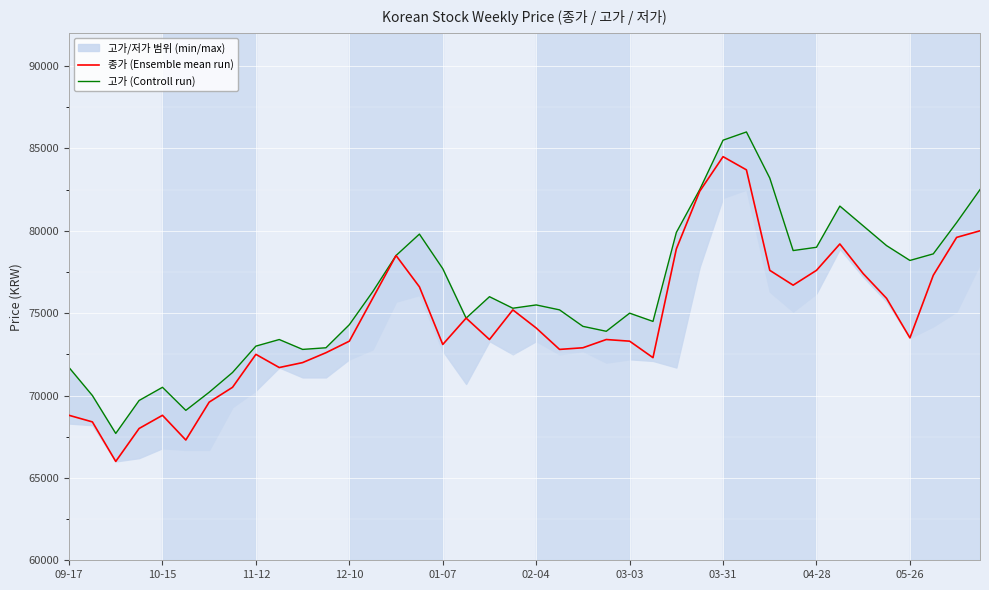

What is the lowest value of the 종가 (Ensemble mean run) series?

66000